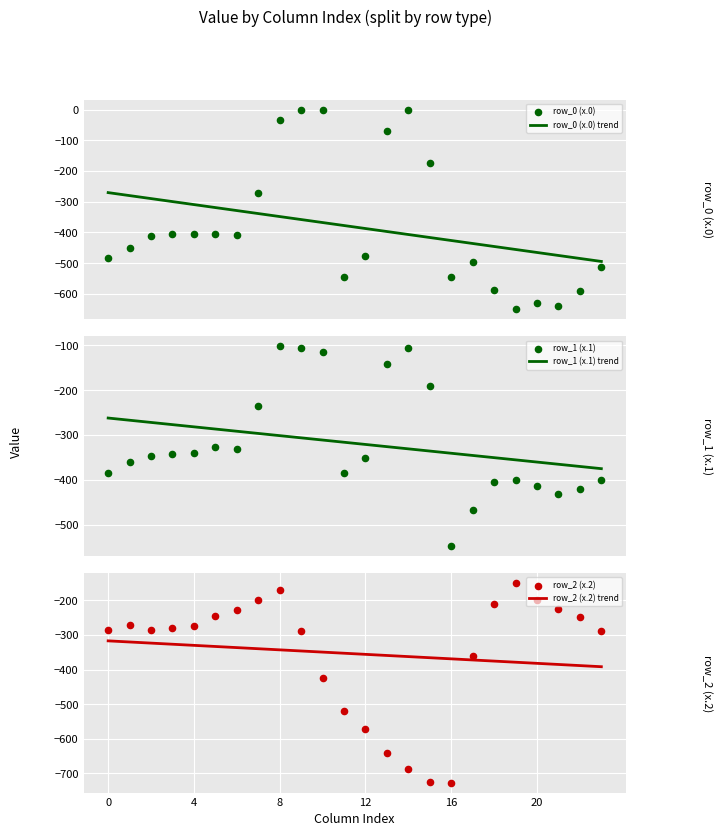

Which series contains the highest Y value?

row_0